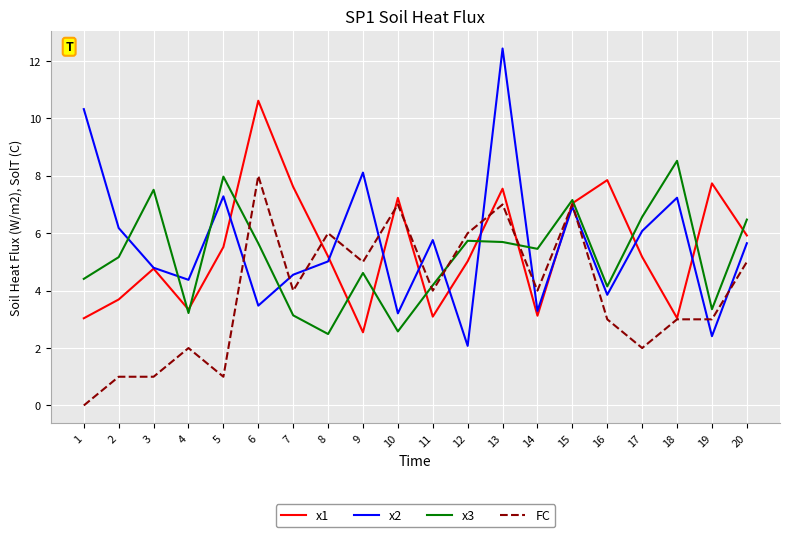

True or false: x2 has a value of 7.3 at 5.

True